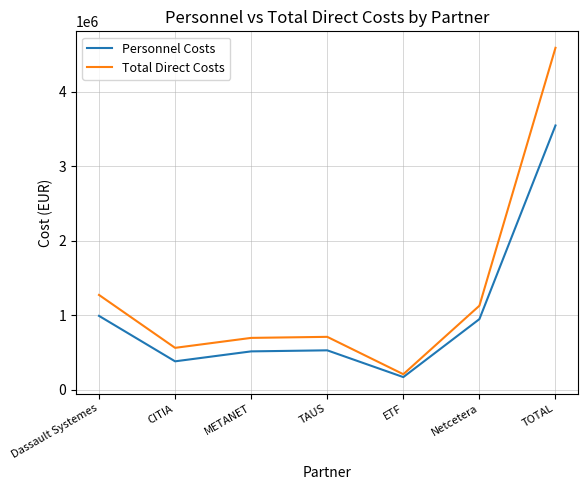

At how many categories does at least one series exceed 2292007?

1